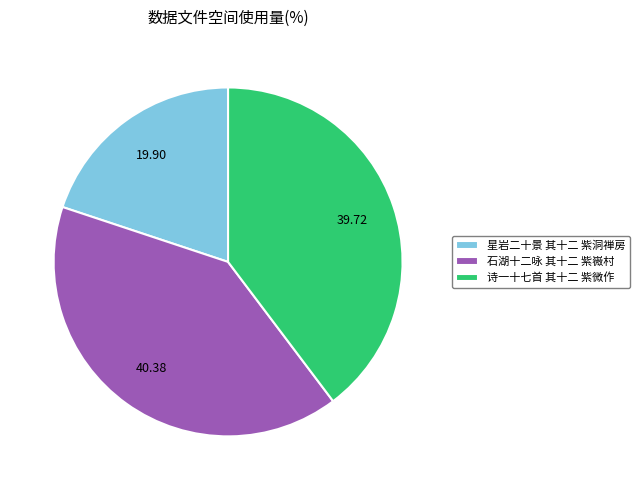

Which slice is the smallest?

星岩二十景 其十二 紫洞禅房